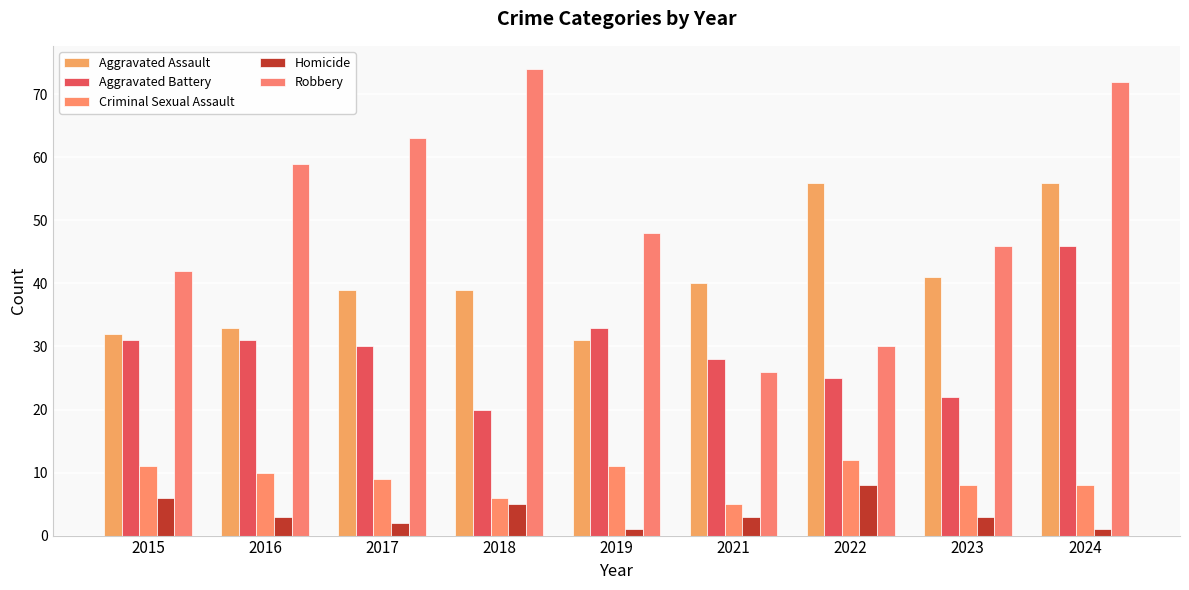

What is the value of the Aggravated Assault bar at the 4th from the left?

39